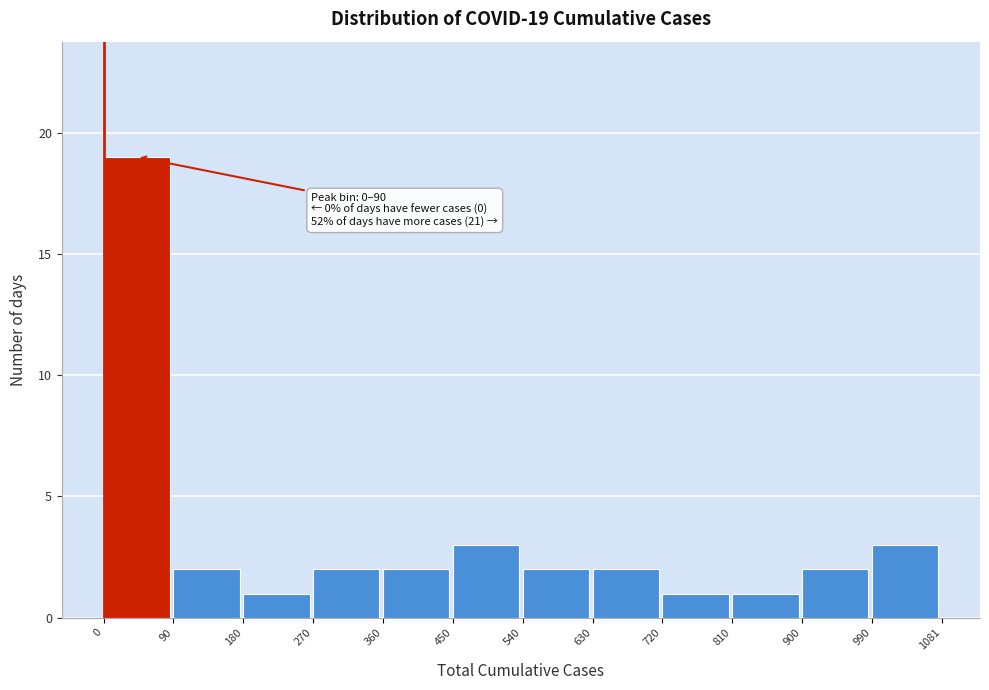

Which range on the x-axis has the tallest bar?

0 to 90